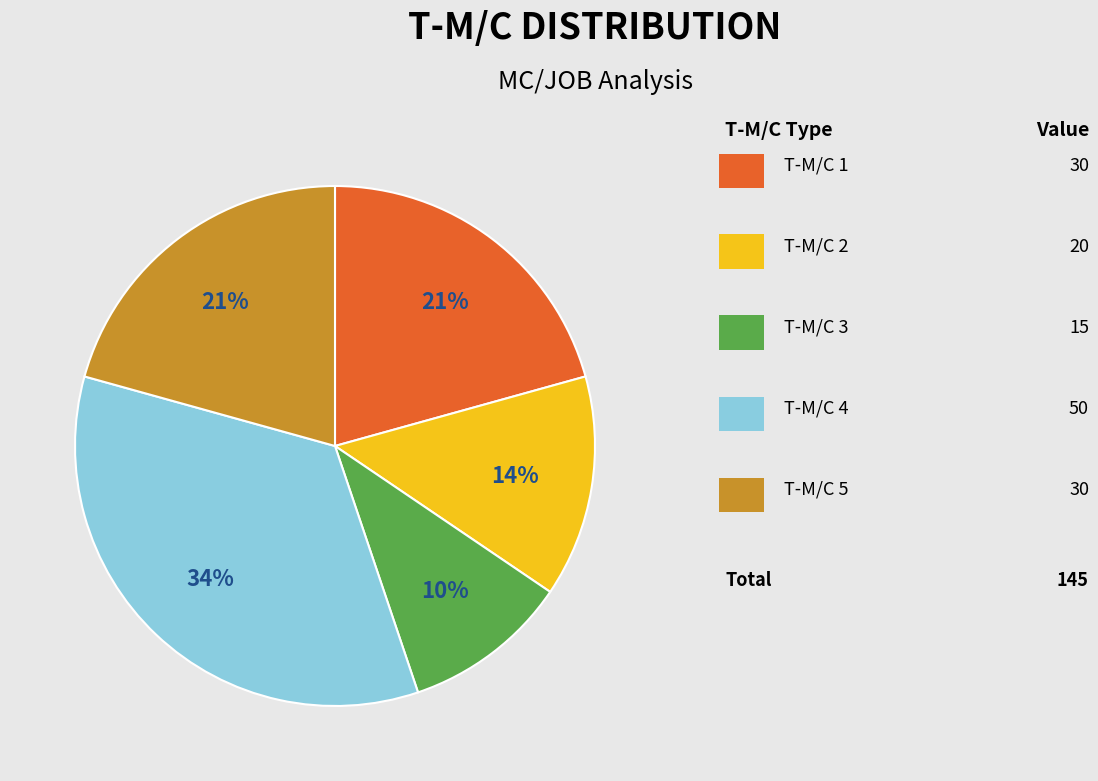

To the nearest percent, what is the average slice percentage?

20%